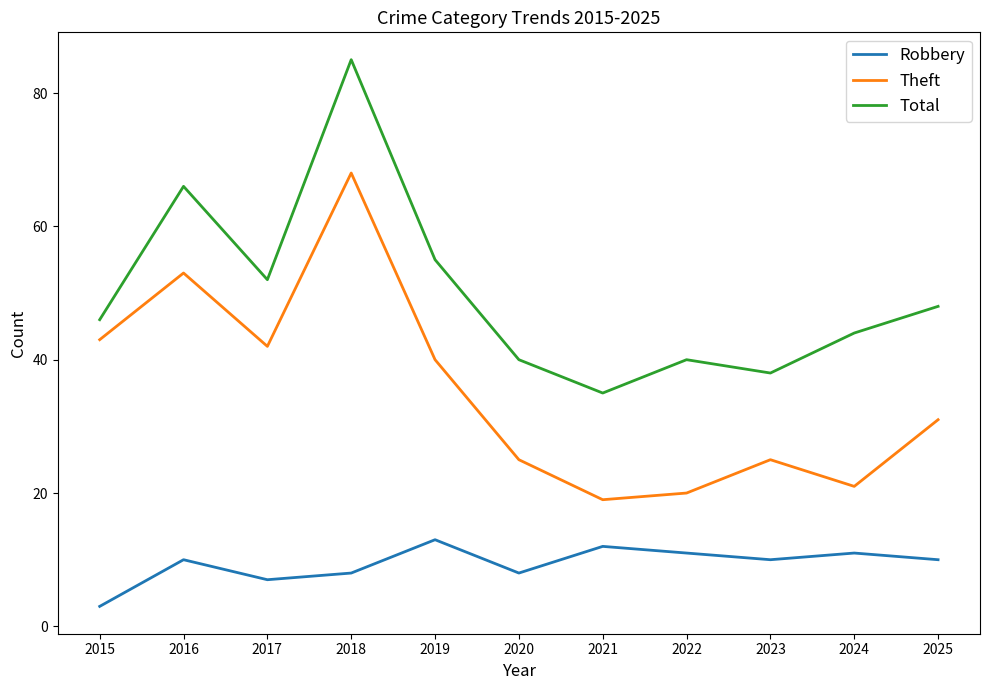

What are all the series names shown in the legend?

Robbery, Theft, Total